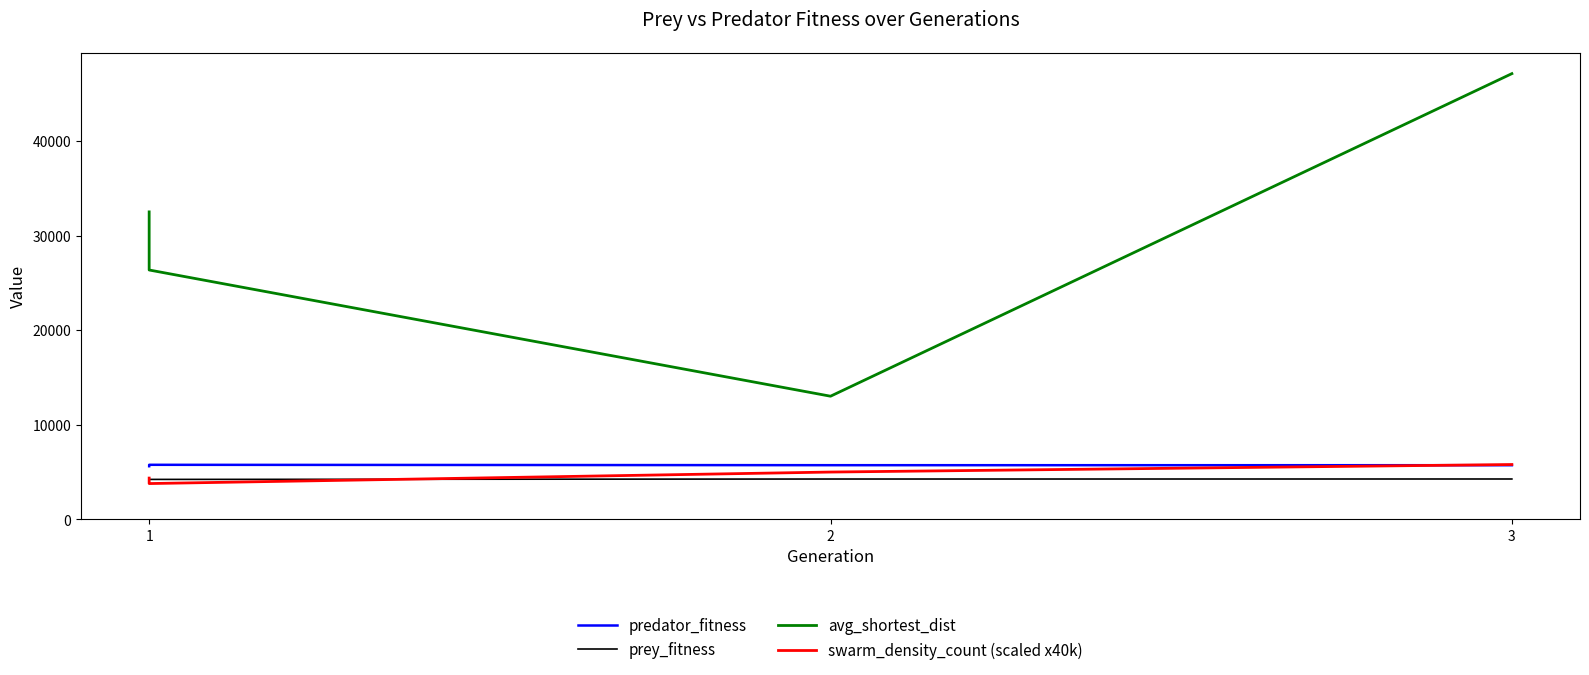

Is it true that swarm_density_count (scaled x40k) equals 1505.2 at 2?

False